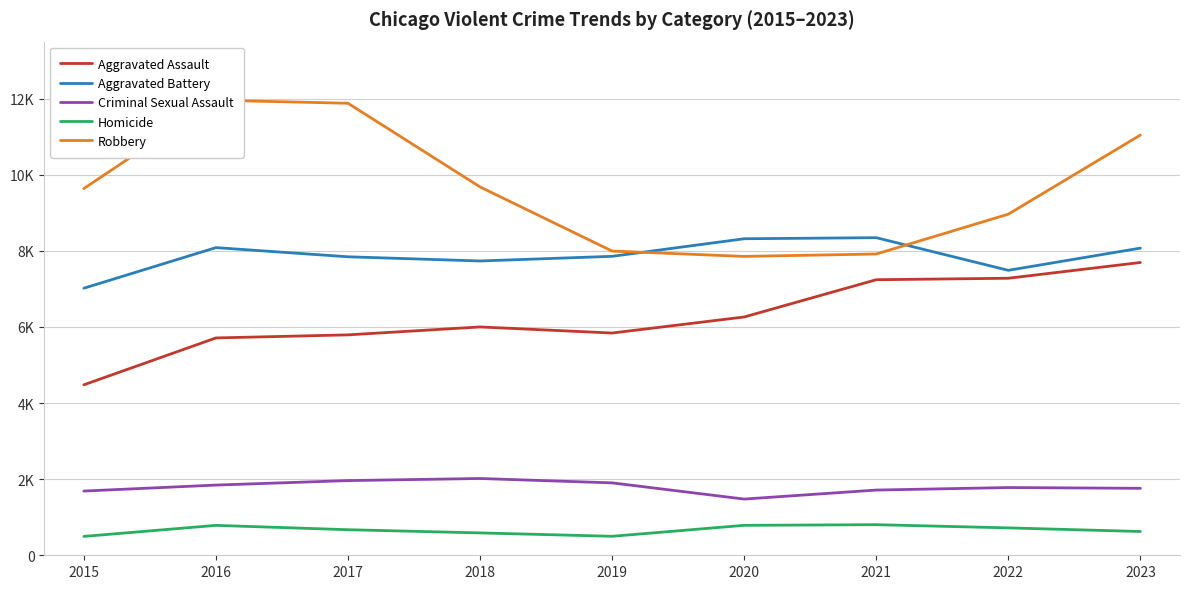

Which has a higher value, 2019 or 2017?

2019